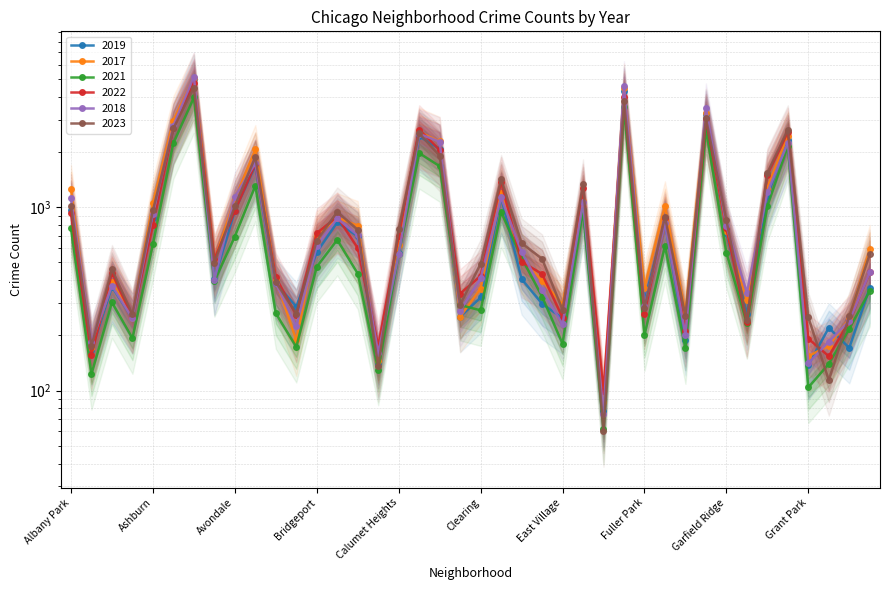

How many data points in 2023 are less than 658?

20